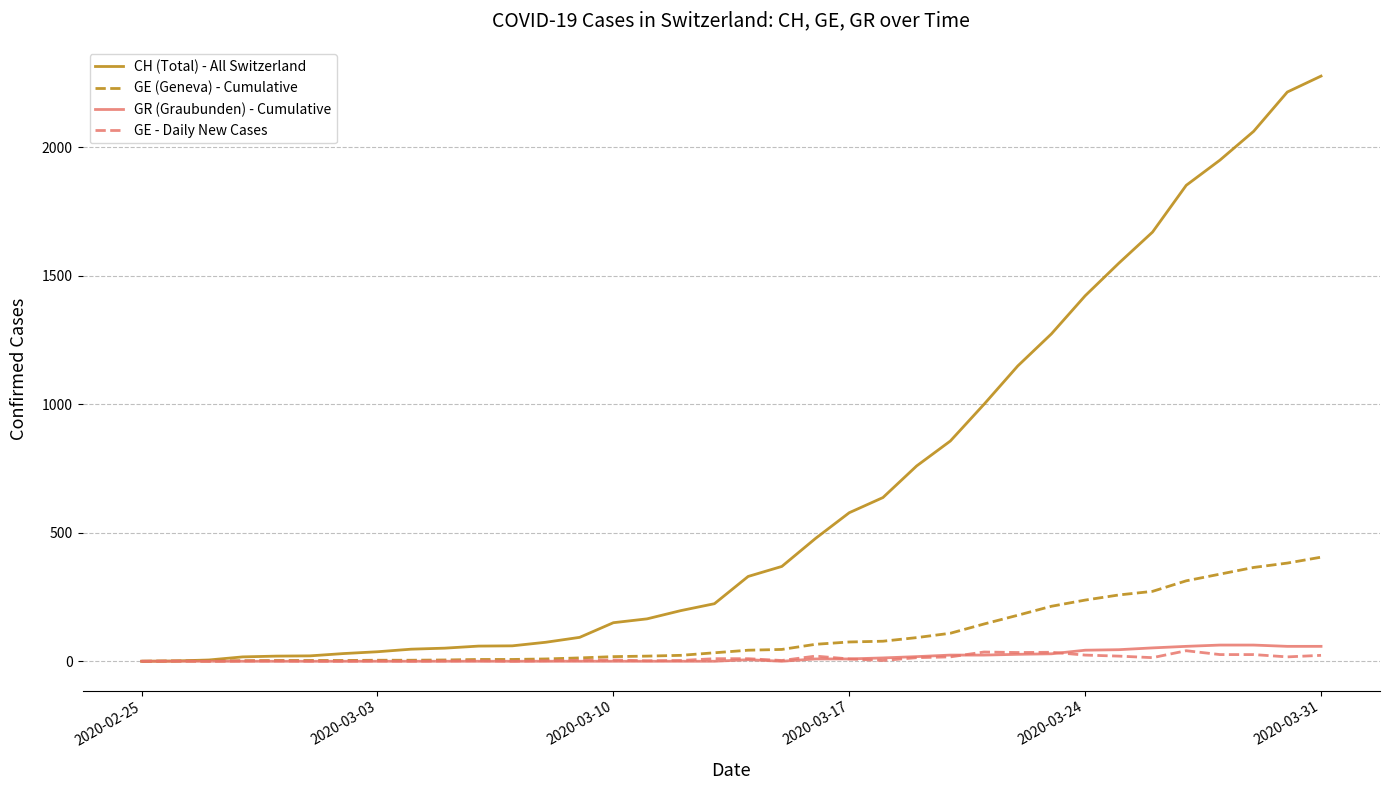

Which series has the largest range (max minus min)?

CH (Total) - All Switzerland